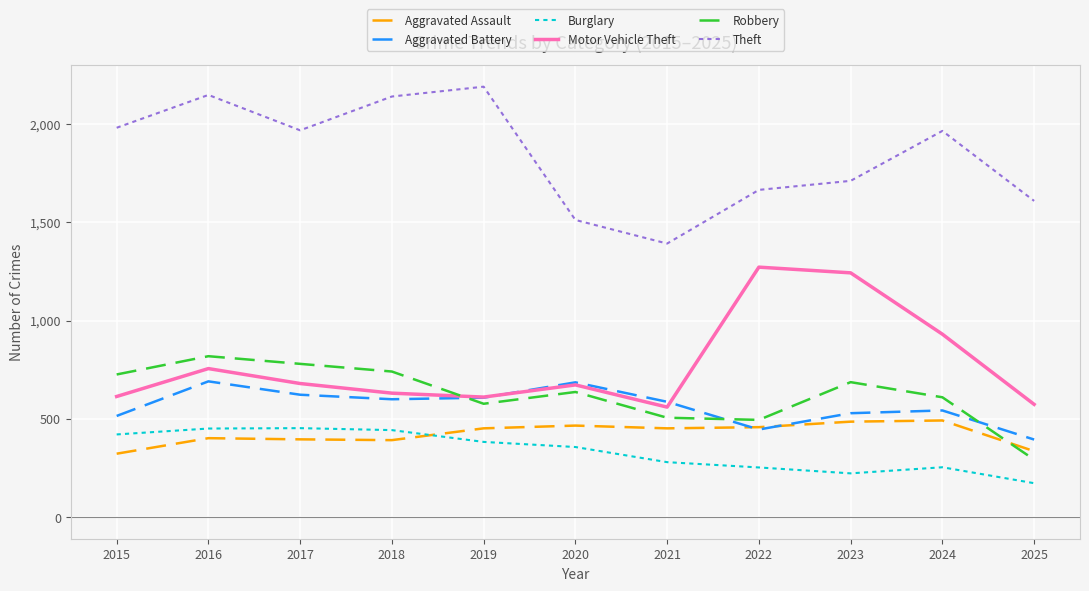

True or false: Aggravated Battery and Burglary cross at least once.

False